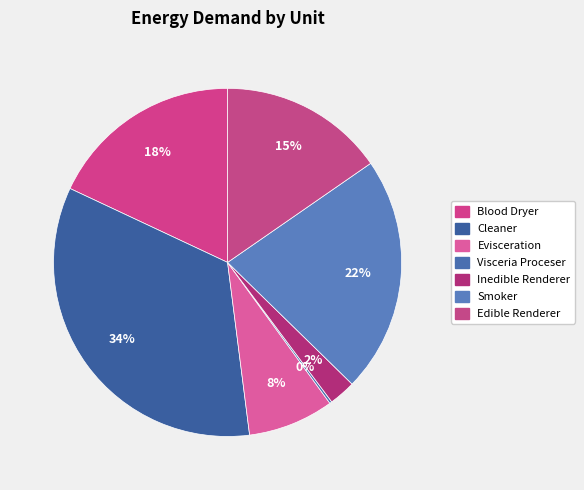

How many slices are in this pie chart?

7